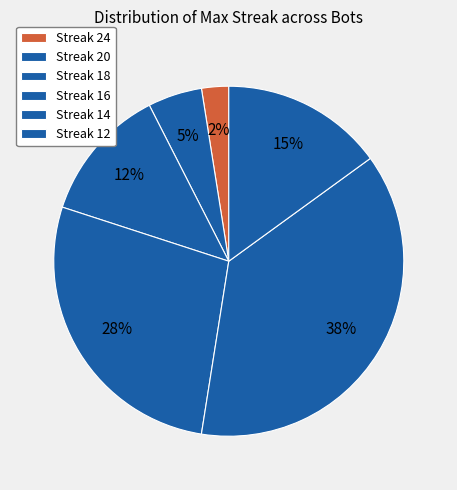

How many segments does this pie chart have?

6